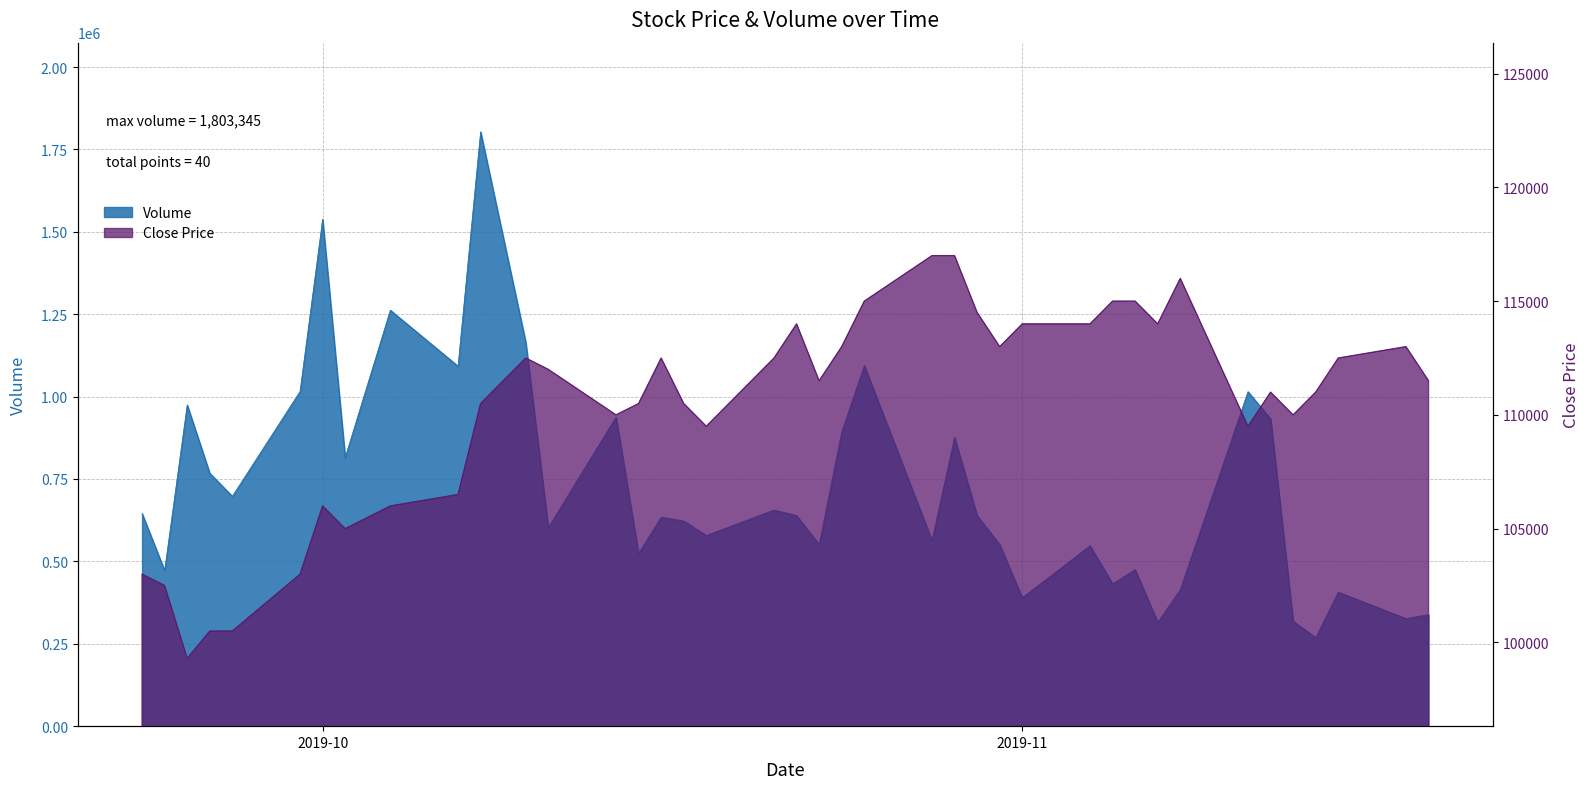

How many lines are shown in the chart?

2